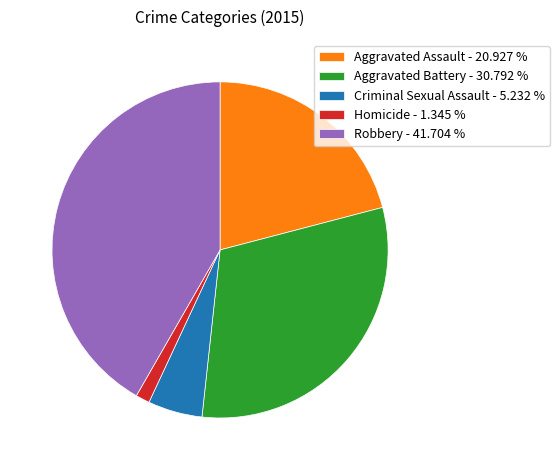

Do Homicide - 1.345 % and Aggravated Battery - 30.792 % together represent more than half of the pie?

No